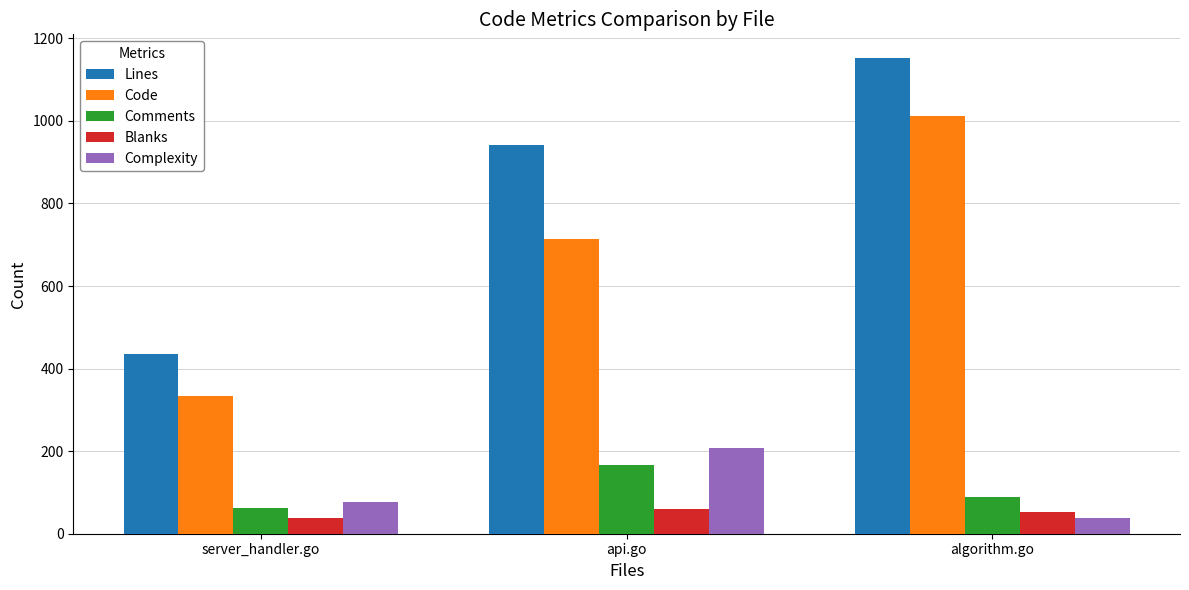

The value of Blanks at api.go is 61. True or false?

True